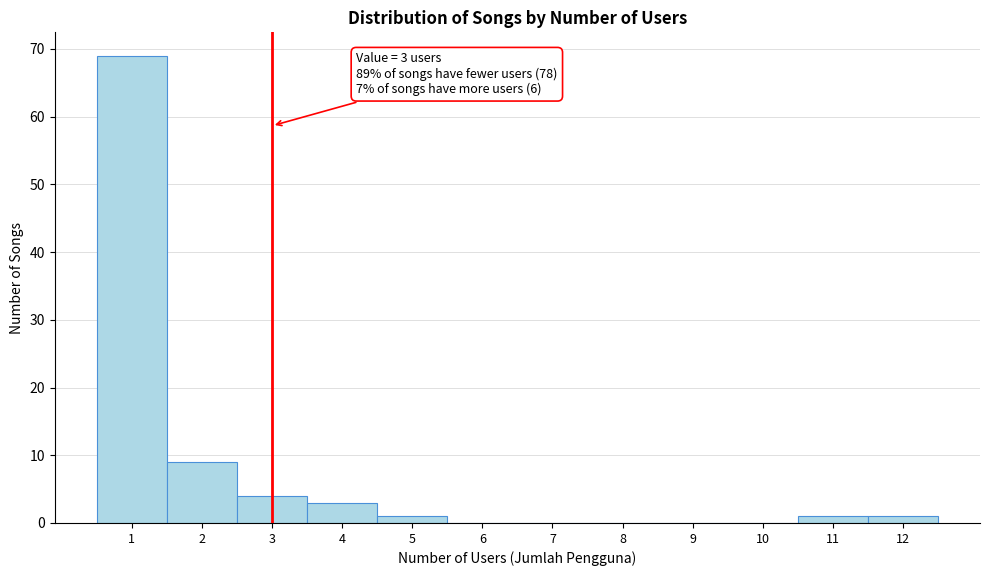

Which range on the x-axis has the tallest bar?

0.5 to 1.5